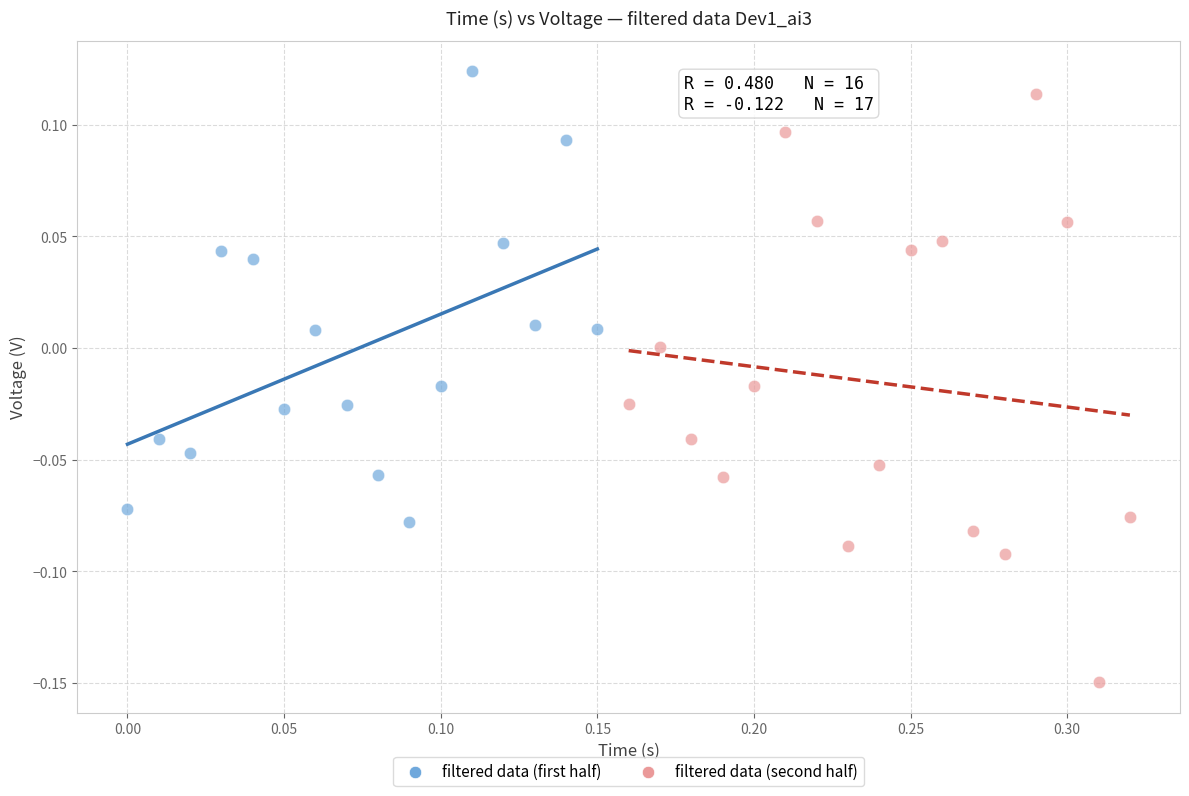

Which series has the widest spread of Y values?

filtered data (second half)